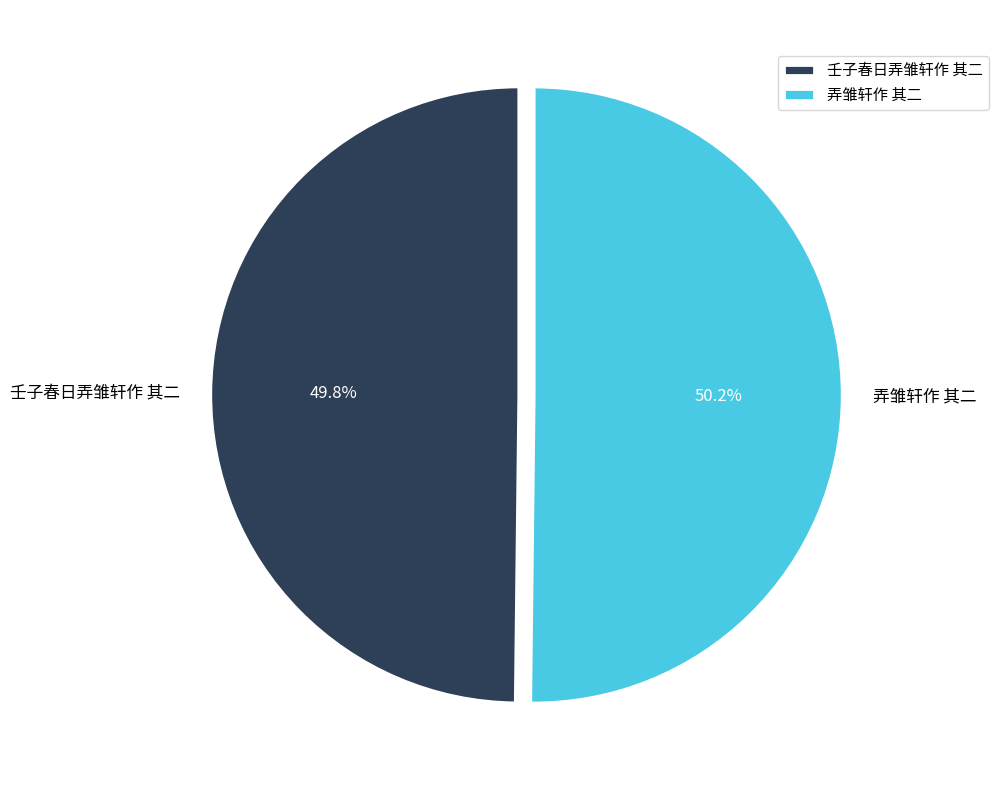

Approximately how many times larger is the value at 弄雏轩作 其二 compared to 壬子春日弄雏轩作 其二?

1.0